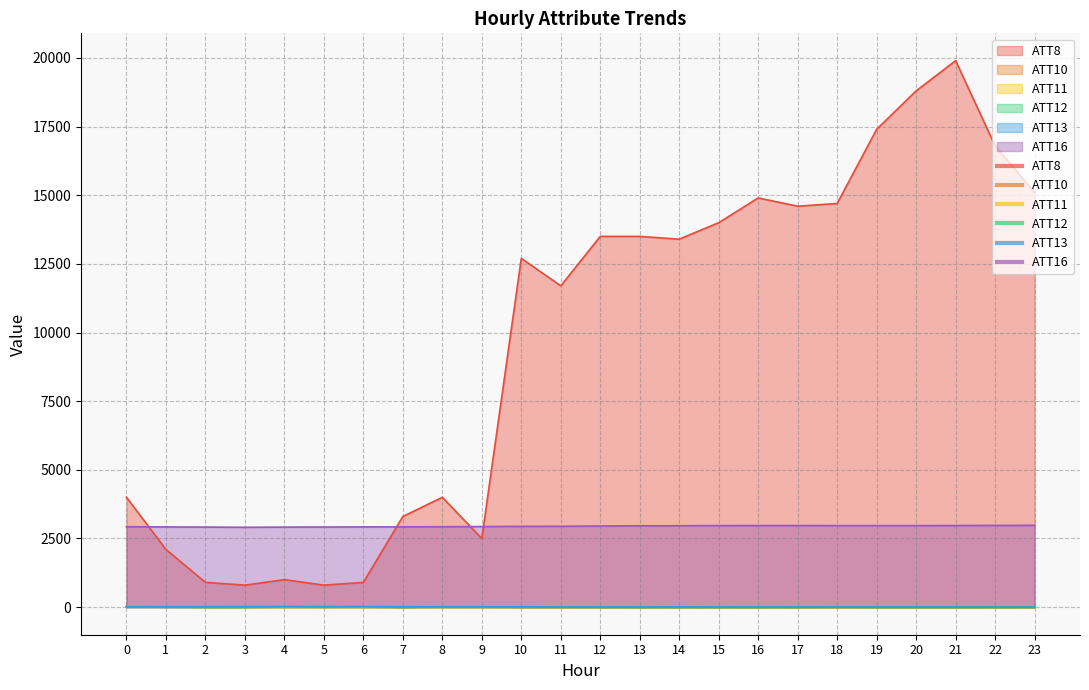

True or false: ATT11 and ATT13 intersect in this chart.

True